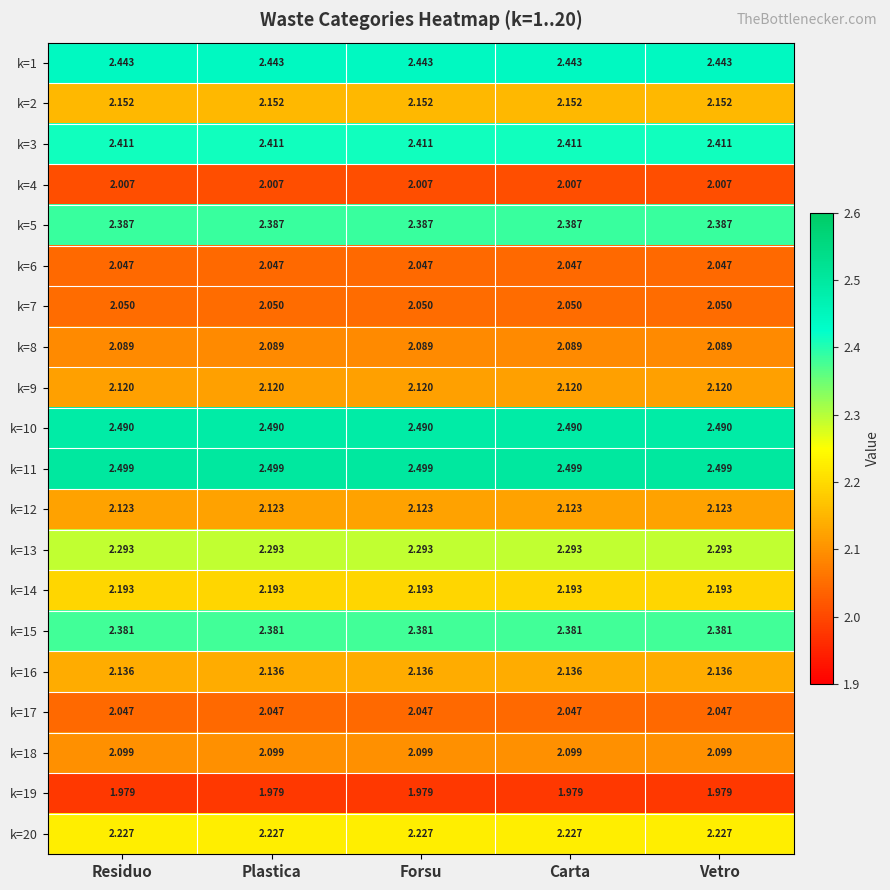

Is the value of k=11 at Residuo greater than the value of k=10 at Carta?

Yes